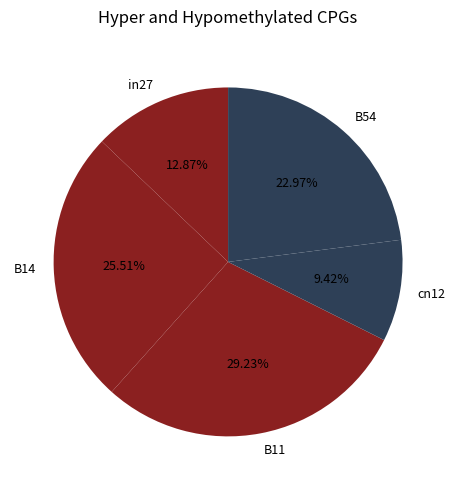

What portion of the pie excludes in27?

87.1%